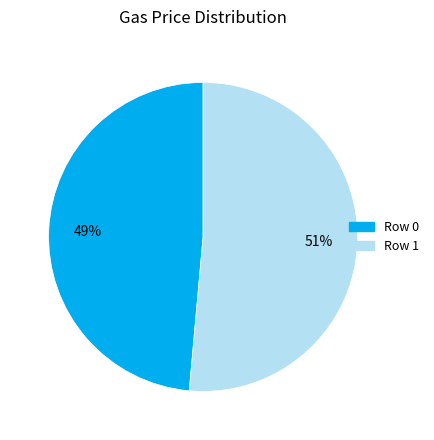

Does any single category account for the majority?

Yes